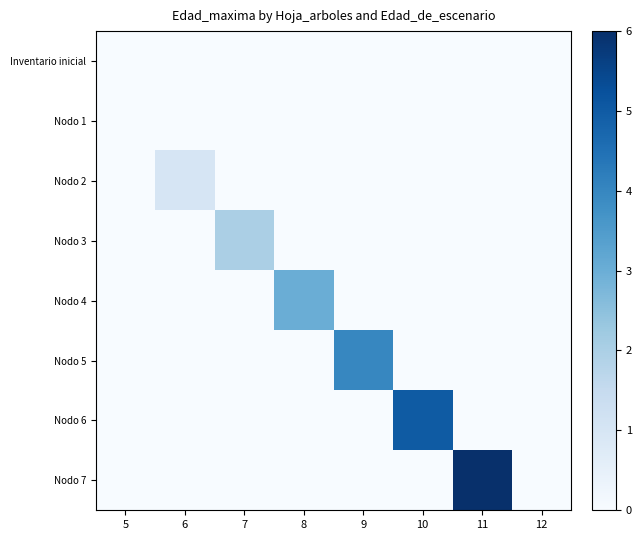

What is the total value across all series at 8?

3